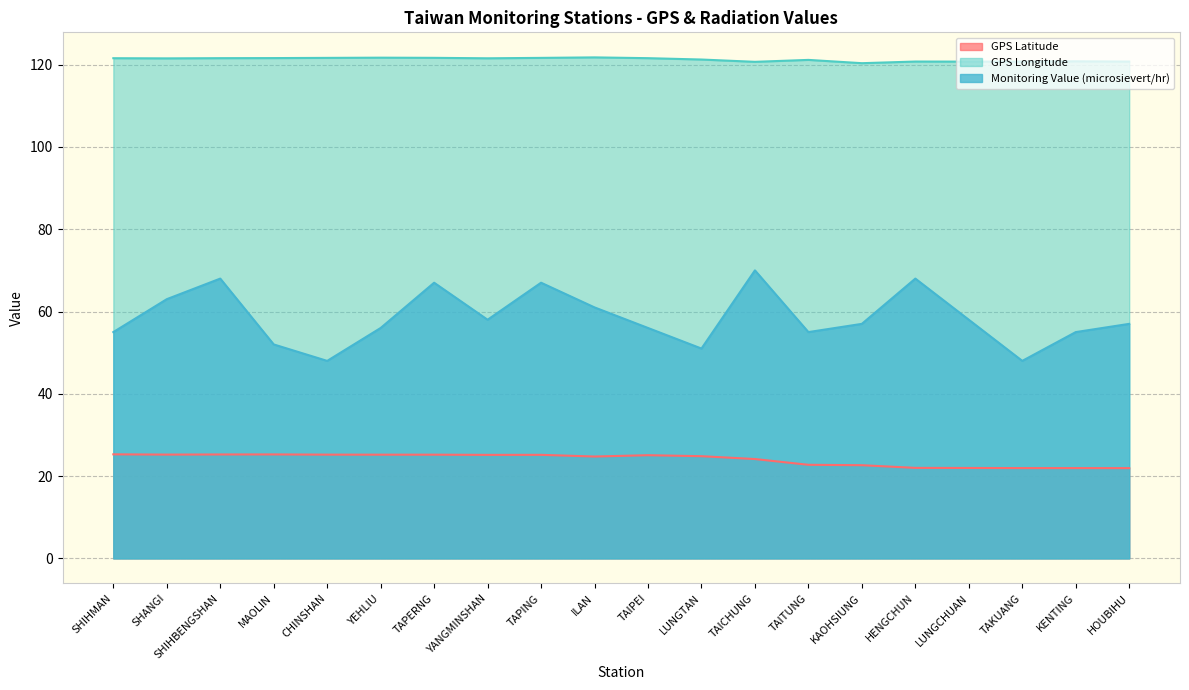

Reading left to right, what are all the values shown in this chart?

GPS Latitude: SHIHMAN=25.3	SHANGI=25.2	SHIHBENGSHAN=25.3	MAOLIN=25.3	CHINSHAN=25.2	YEHLIU=25.2	TAPERNG=25.2	YANGMINSHAN=25.2	TAPING=25.2	ILAN=24.8	TAIPEI=25.1	LUNGTAN=24.8	TAICHUNG=24.1	TAITUNG=22.8	KAOHSIUNG=22.6	HENGCHUN=22.0	LUNGCHUAN=22.0	TAKUANG=21.9	KENTING=21.9	HOUBIHU=21.9
GPS Longitude: SHIHMAN=121.6	SHANGI=121.5	SHIHBENGSHAN=121.6	MAOLIN=121.6	CHINSHAN=121.6	YEHLIU=121.7	TAPERNG=121.7	YANGMINSHAN=121.5	TAPING=121.6	ILAN=121.8	TAIPEI=121.6	LUNGTAN=121.2	TAICHUNG=120.7	TAITUNG=121.2	KAOHSIUNG=120.3	HENGCHUN=120.8	LUNGCHUAN=120.7	TAKUANG=120.7	KENTING=120.8	HOUBIHU=120.7
Monitoring Value (microsievert/hr): SHIHMAN=55.0	SHANGI=63.0	SHIHBENGSHAN=68.0	MAOLIN=52.0	CHINSHAN=48.0	YEHLIU=56.0	TAPERNG=67.0	YANGMINSHAN=58.0	TAPING=67.0	ILAN=61.0	TAIPEI=56.0	LUNGTAN=51.0	TAICHUNG=70.0	TAITUNG=55.0	KAOHSIUNG=57.0	HENGCHUN=68.0	LUNGCHUAN=58.0	TAKUANG=48.0	KENTING=55.0	HOUBIHU=57.0